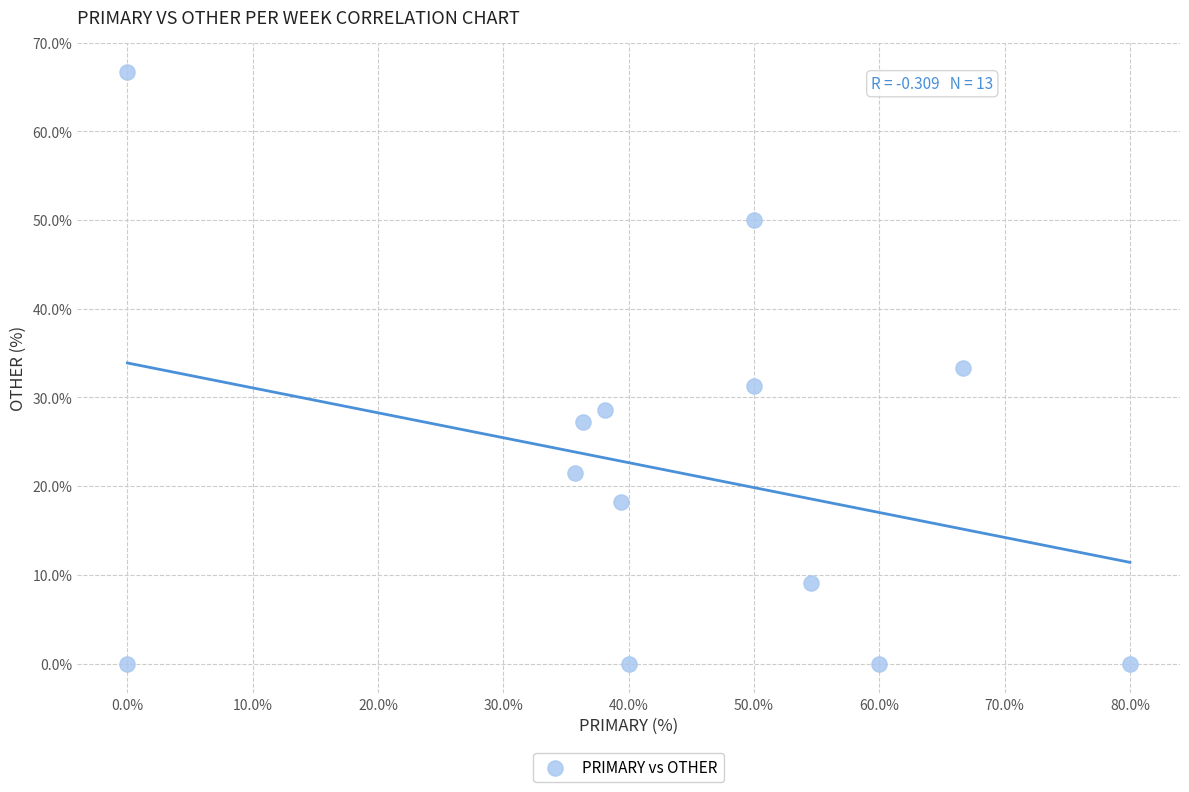

What is the range of Y values (max minus min)?

66.7